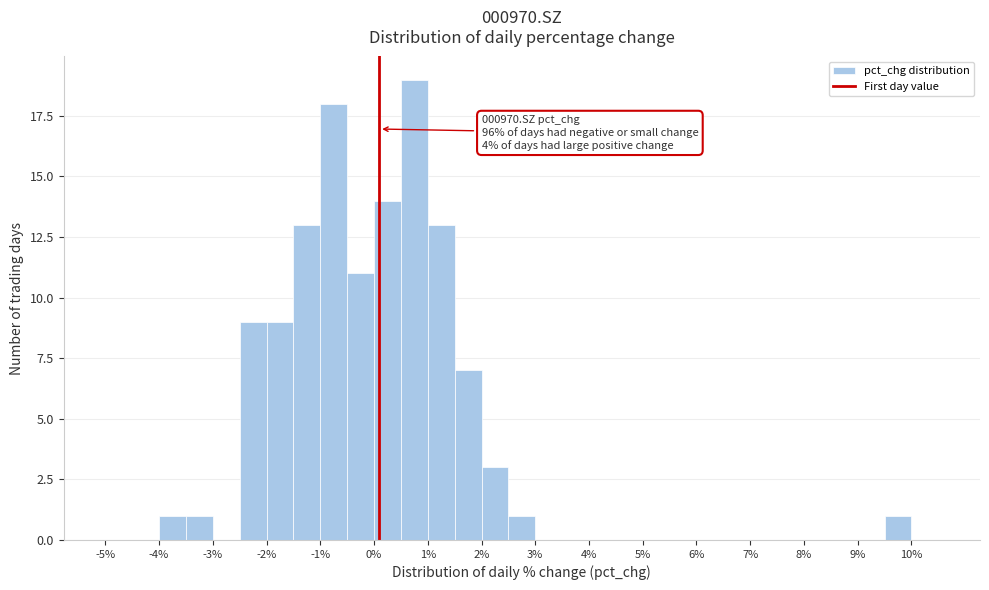

Over which range of the x-axis is the bar tallest?

0.5 to 1.0